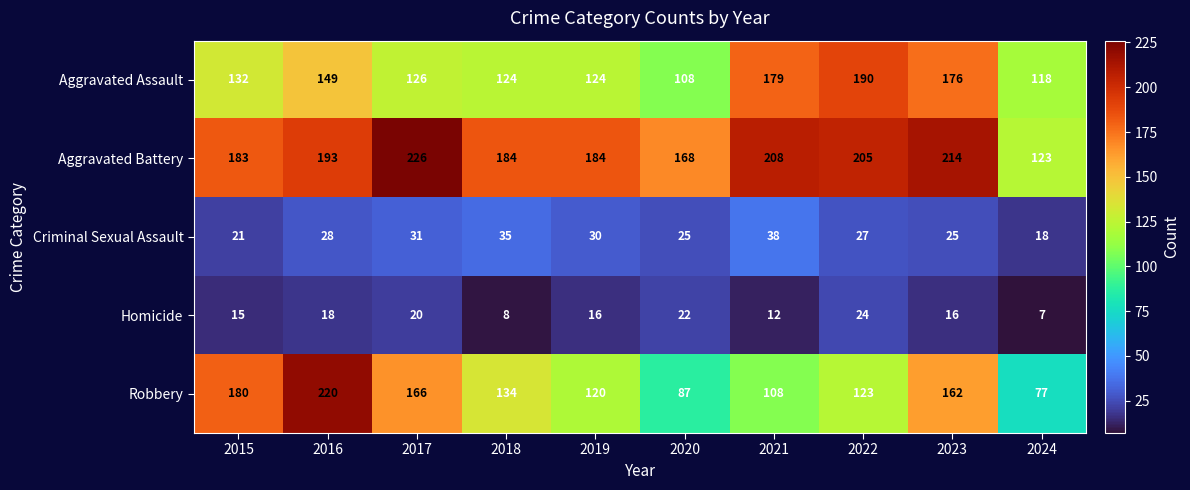

What is the difference between the Criminal Sexual Assault values at 2015 and 2023?

4